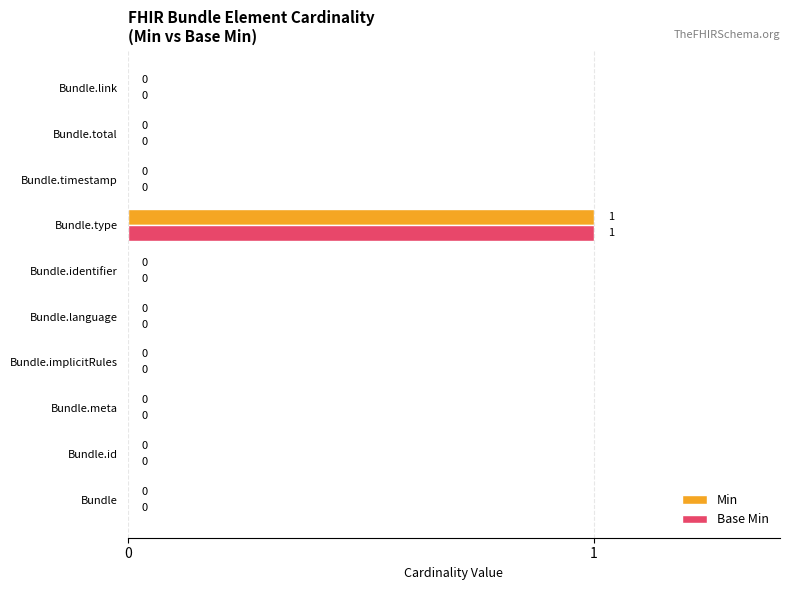

At which category is the sum across all series the highest?

Bundle.type